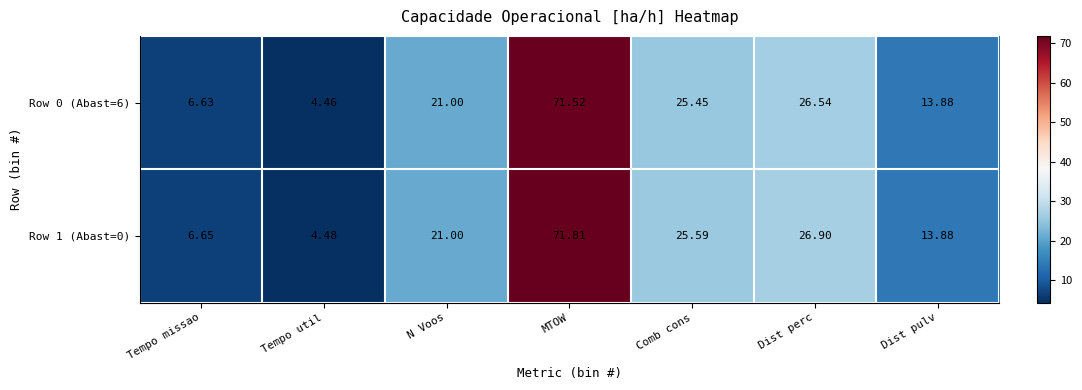

How many series are shown in this chart?

2